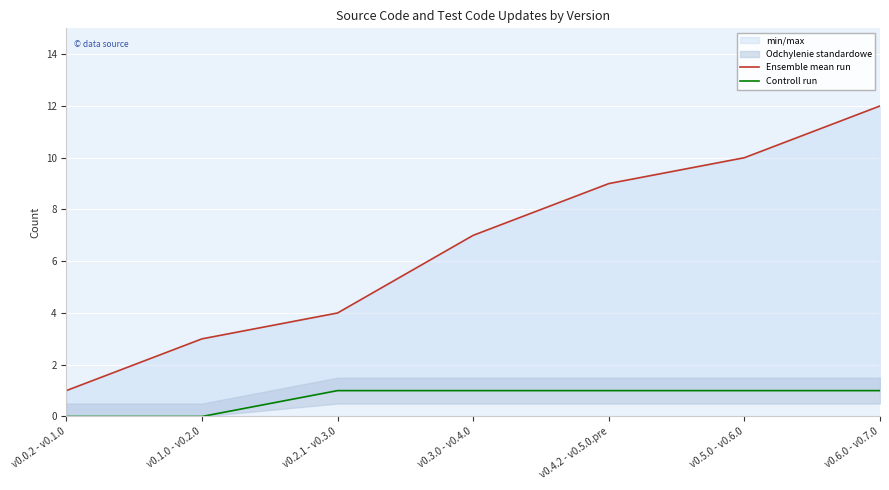

What is the label of the 1st point from the right?

v0.6.0 - v0.7.0